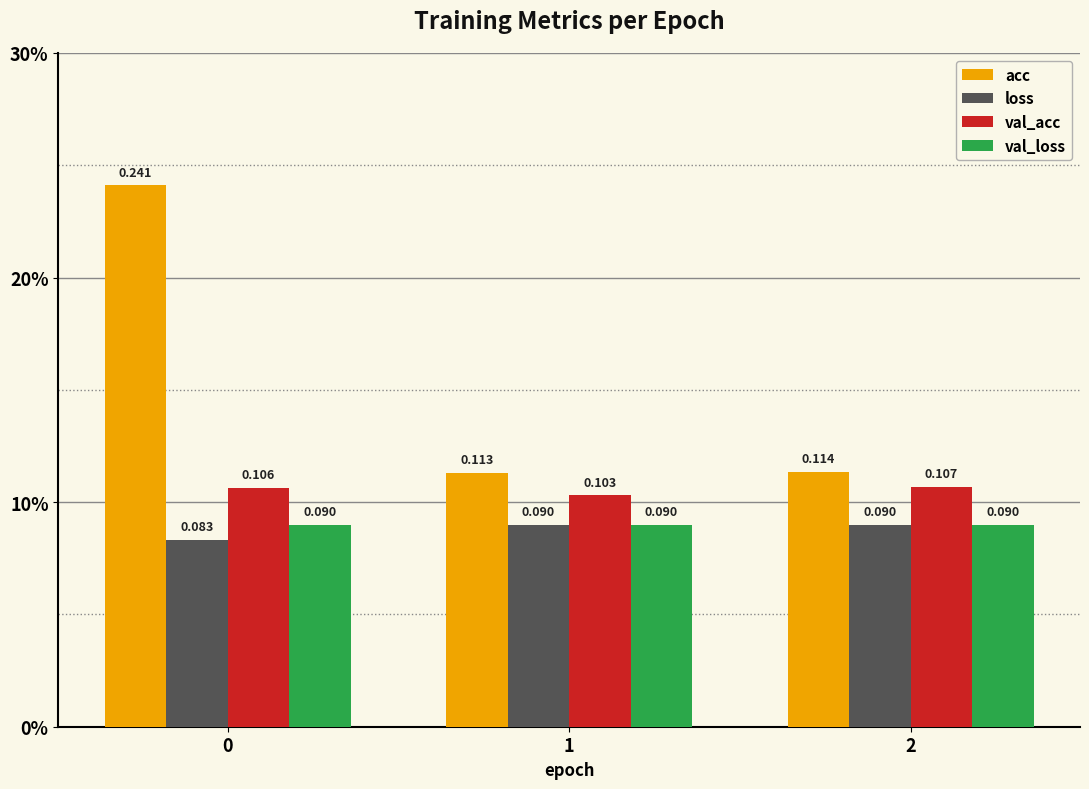

What are all the series names shown in the legend?

acc, loss, val_acc, val_loss